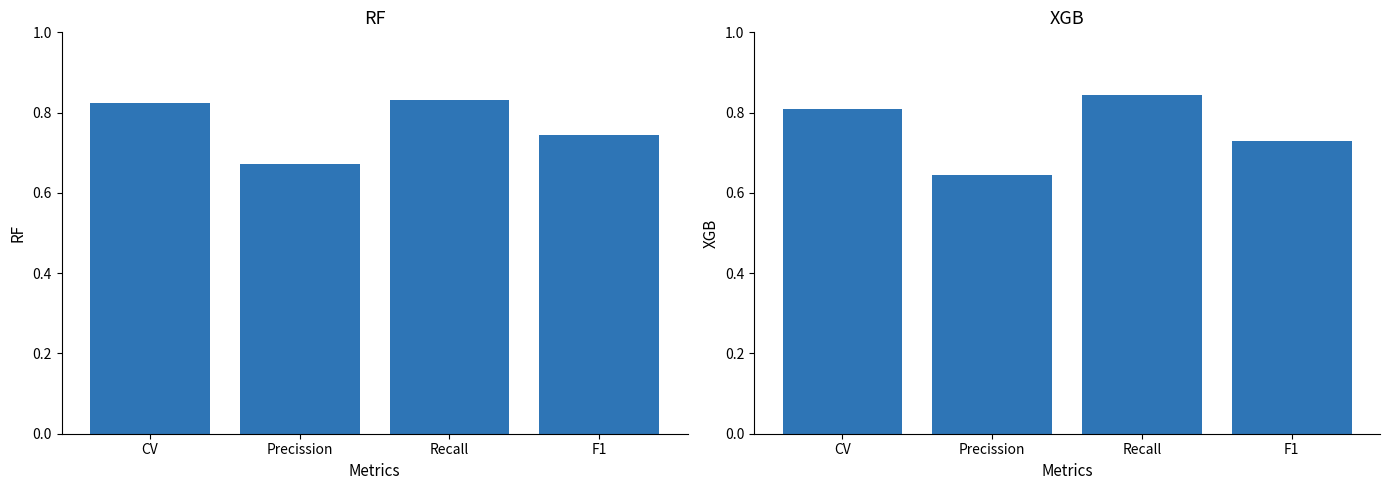

Which series has the largest range (max minus min)?

XGB